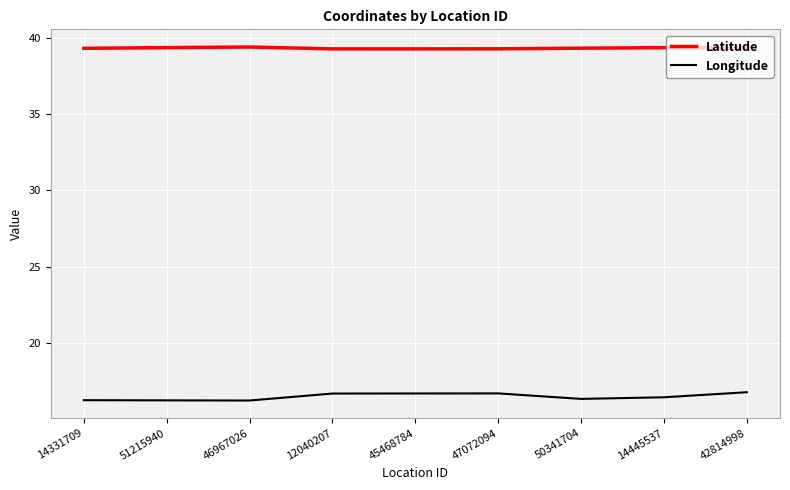

What is the spread (max minus min) of values at 42814998?

22.5